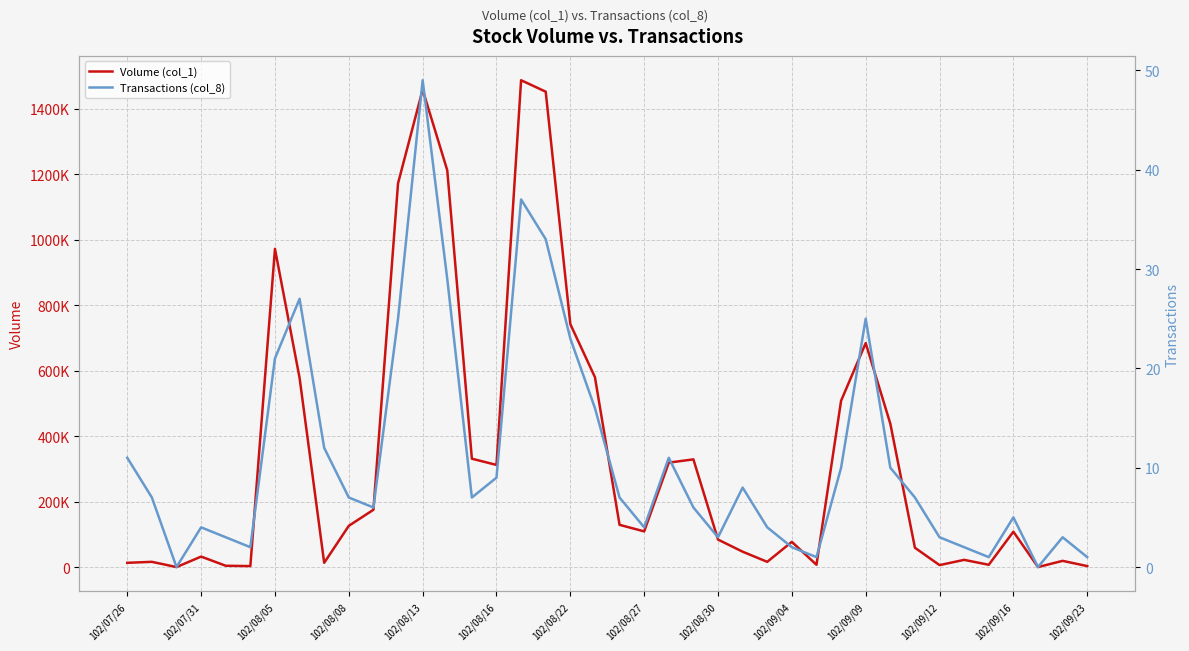

Which series has the largest total across all categories?

Volume (col_1)